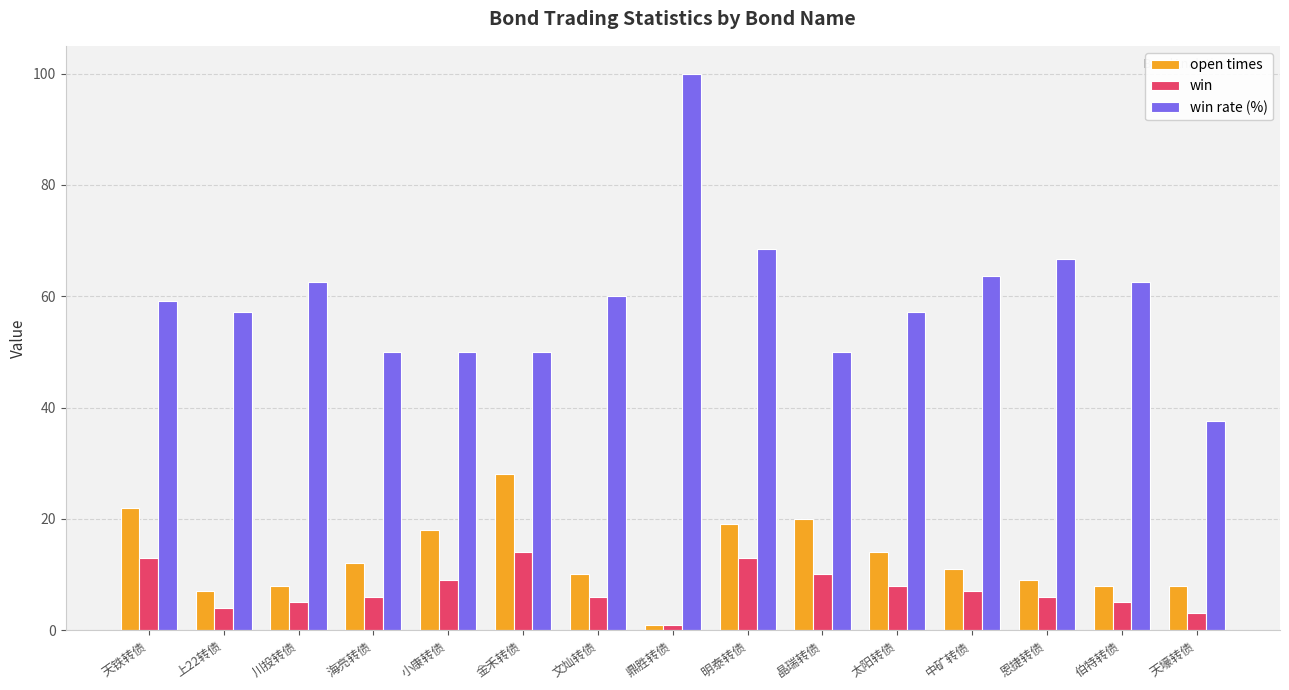

Where does the win rate (%) series first go above 59?

天铁转债